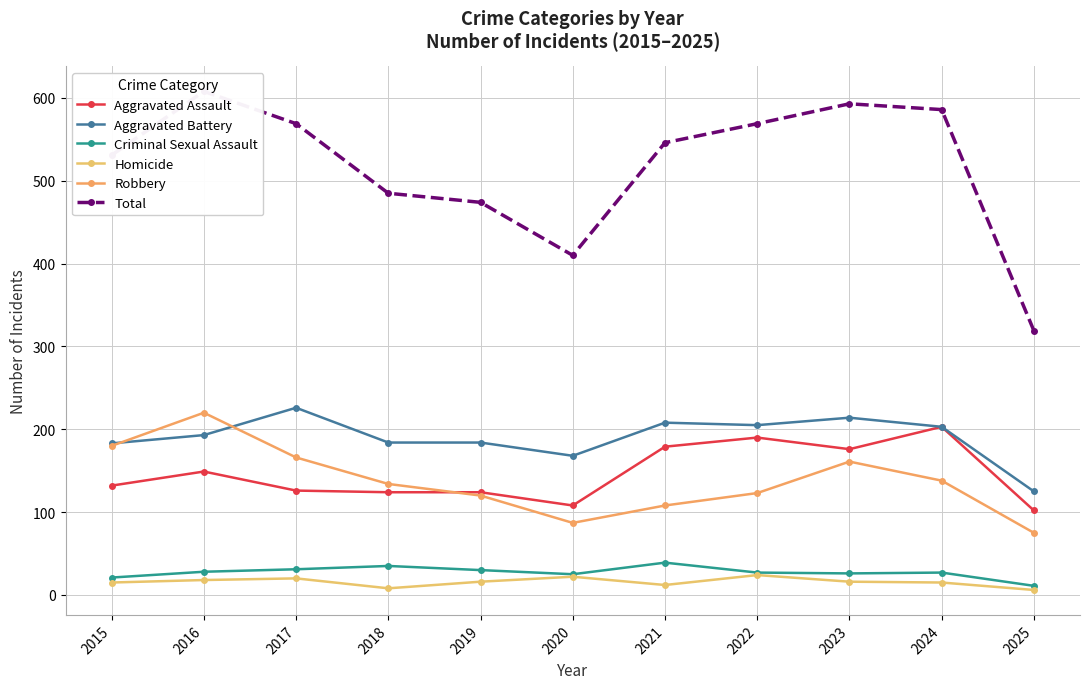

How many lines are shown in the chart?

6